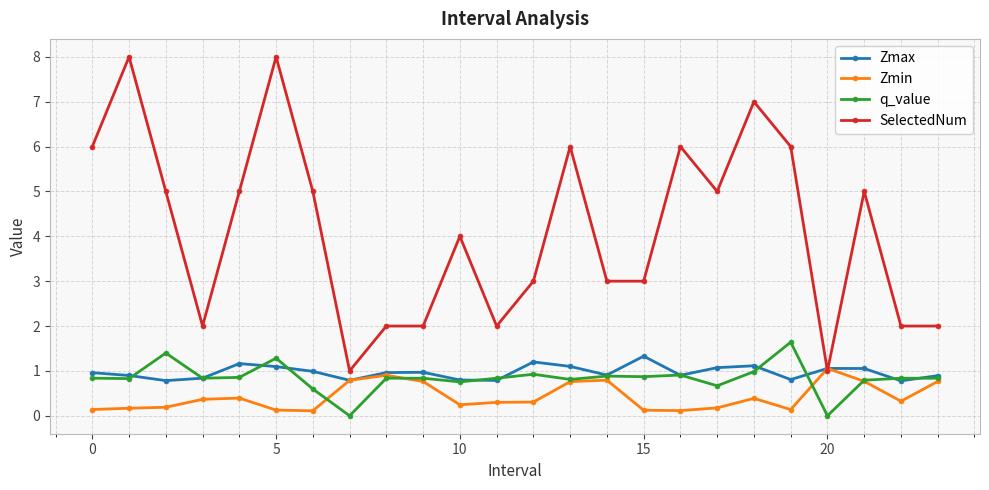

True or false: SelectedNum has more than 2 points higher than both neighbors.

True